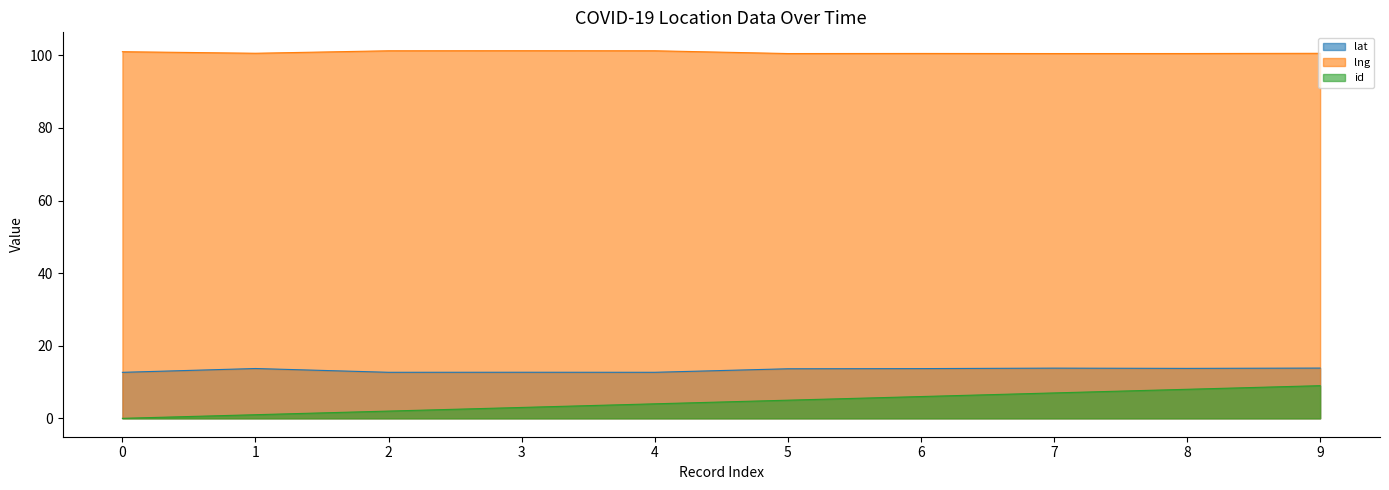

What is the spread (max minus min) of values at 8?

92.5